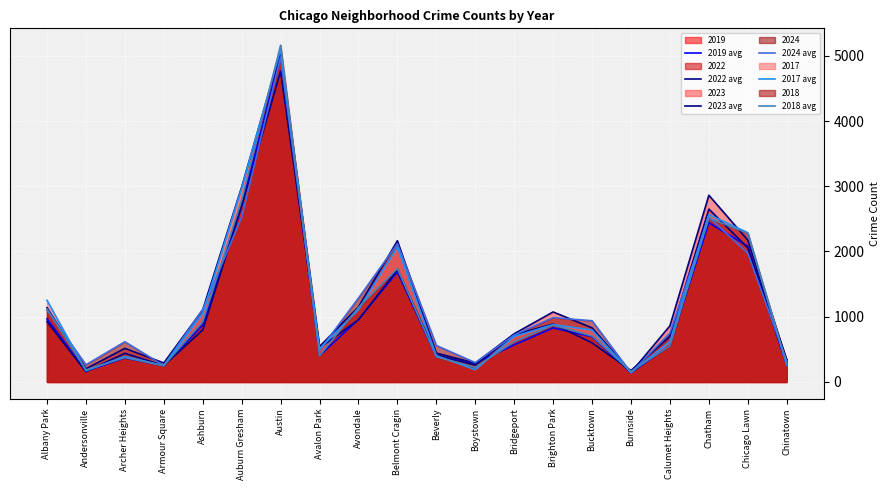

What is the total value across all series at Ashburn?

5863